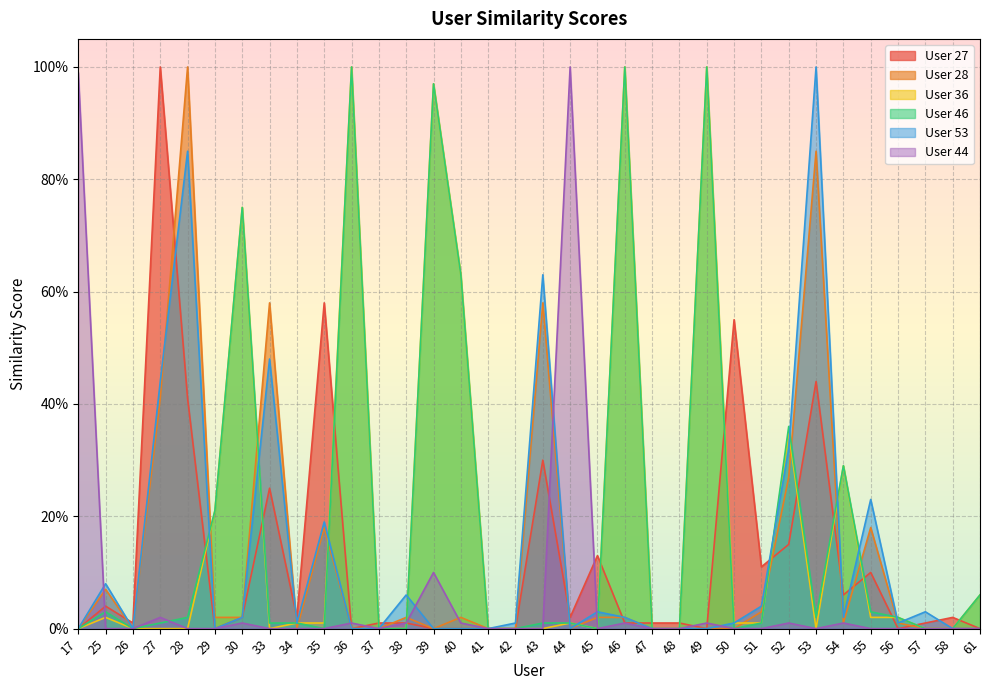

At which label does User 44 reach its peak?

44